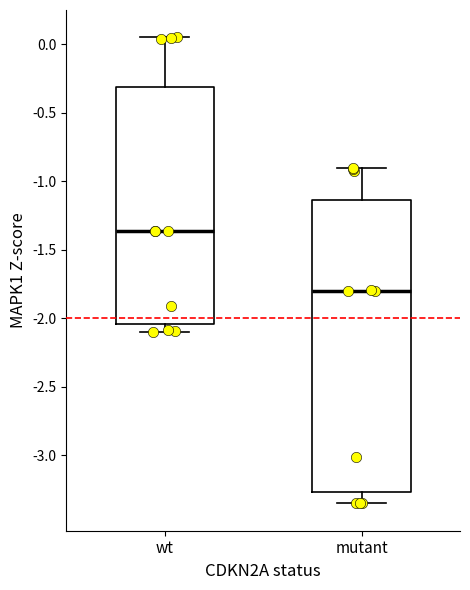

Reading left to right, read every box against the y-axis: the position of its median line, the range the box covers, and the ends of its whiskers. The values are not printed on the chart, so give them approximately, as read against the axis.

wt: median -1.35, box -2.05 to -0.30, whiskers -2.10 to 0.05
mutant: median -1.80, box -3.25 to -1.15, whiskers -3.35 to -0.90